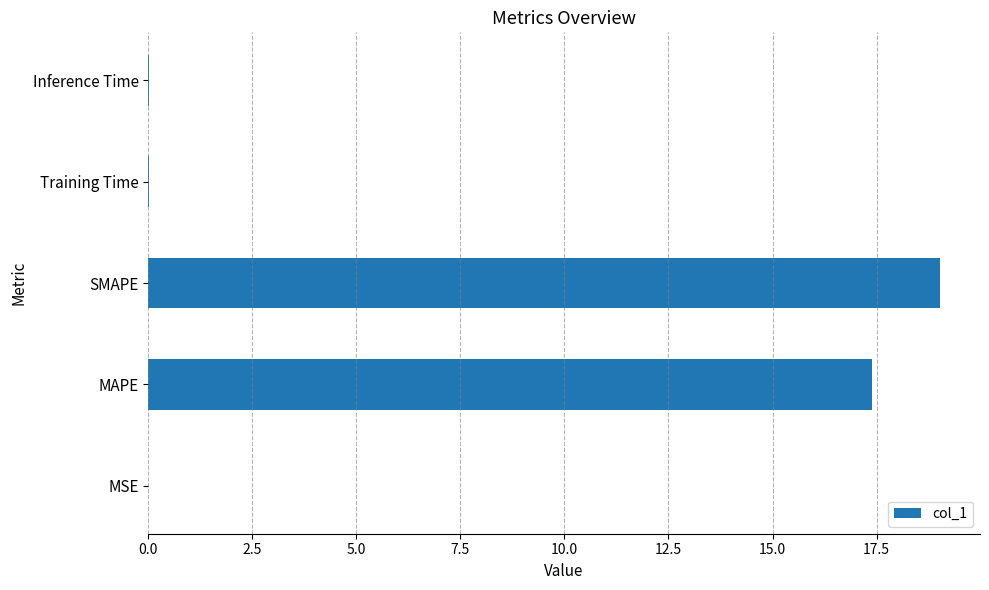

What is the average value?

7.3